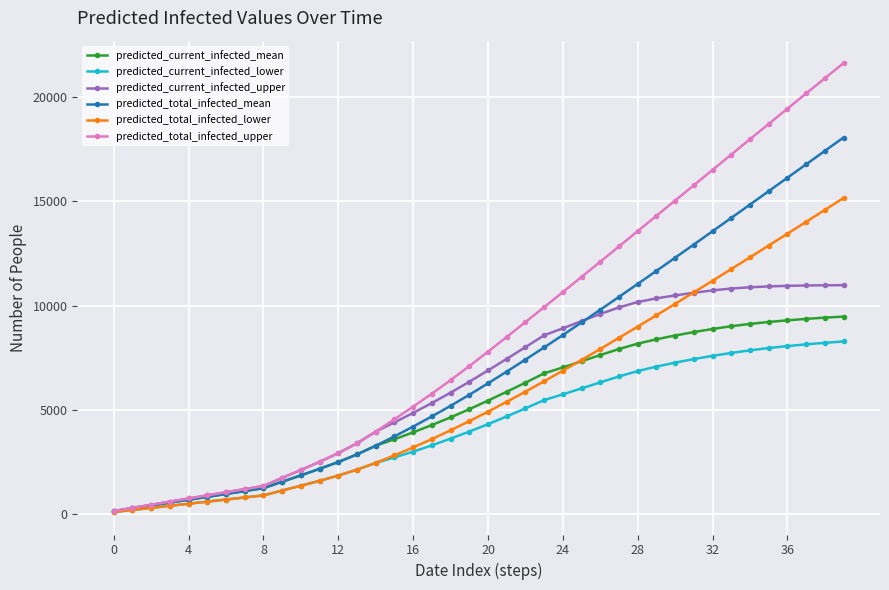

What is the maximum value for predicted_current_infected_lower?

8279